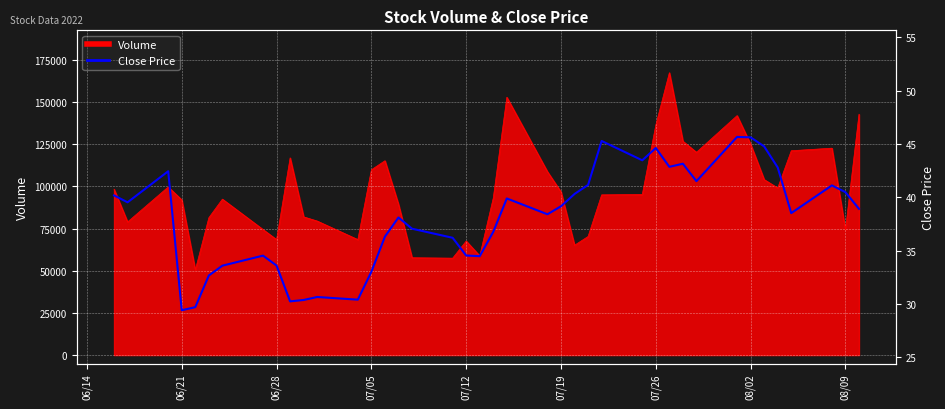

At which category does the data reach its first local valley?

06/21